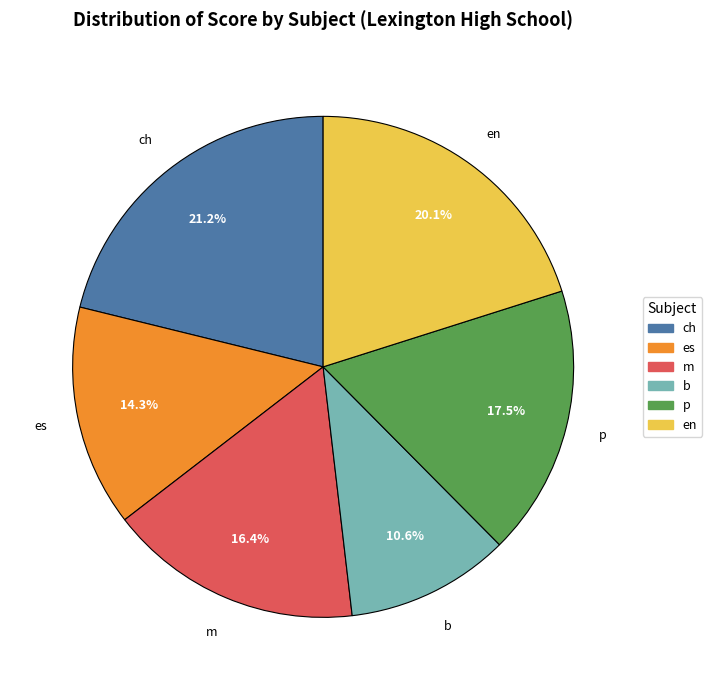

To the nearest percent, what is the difference between the p and es slice percentages?

3%